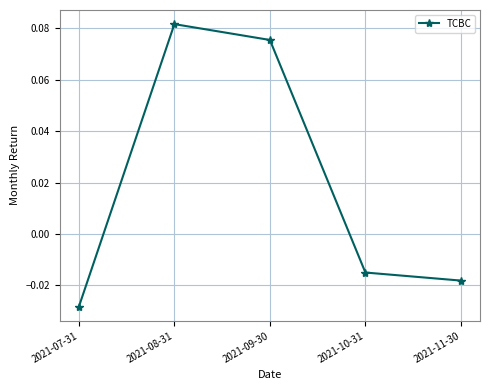

What is the label of the 3rd point from the right?

2021-09-30